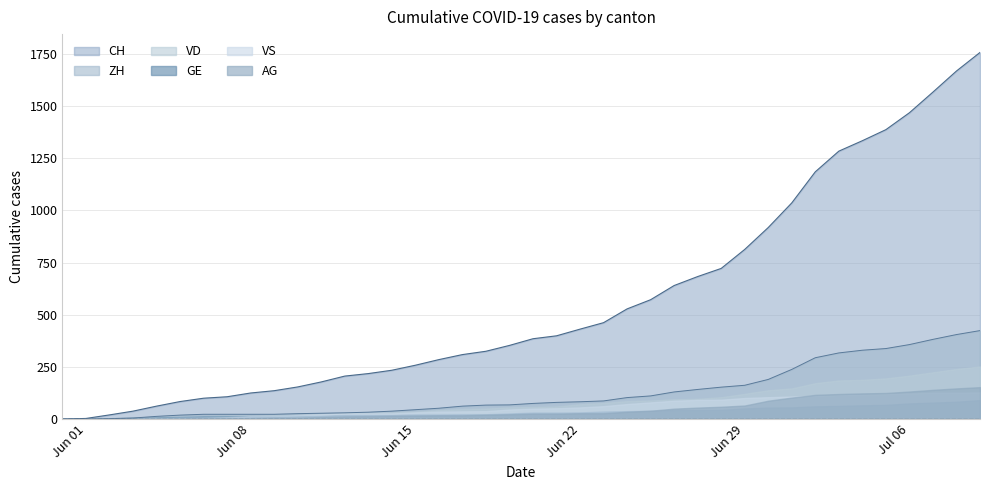

What is the average value of the ZH series?

125